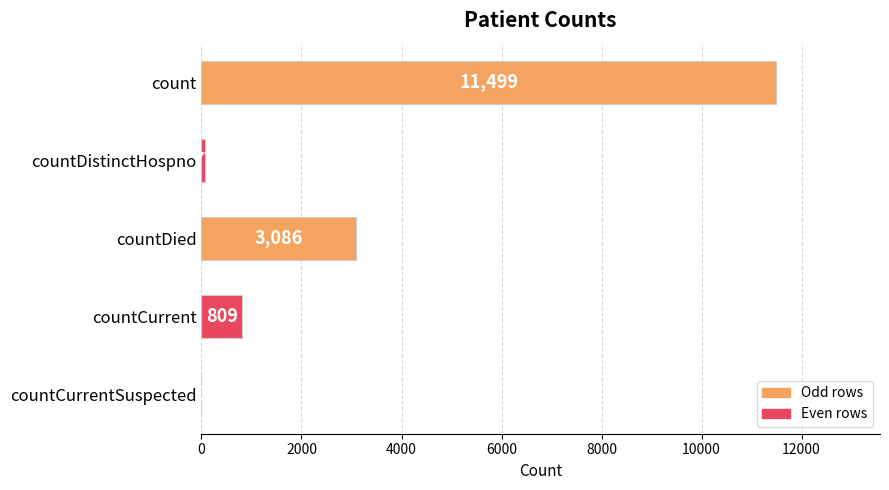

The chart shows a value of 11499 at count. True or false?

True